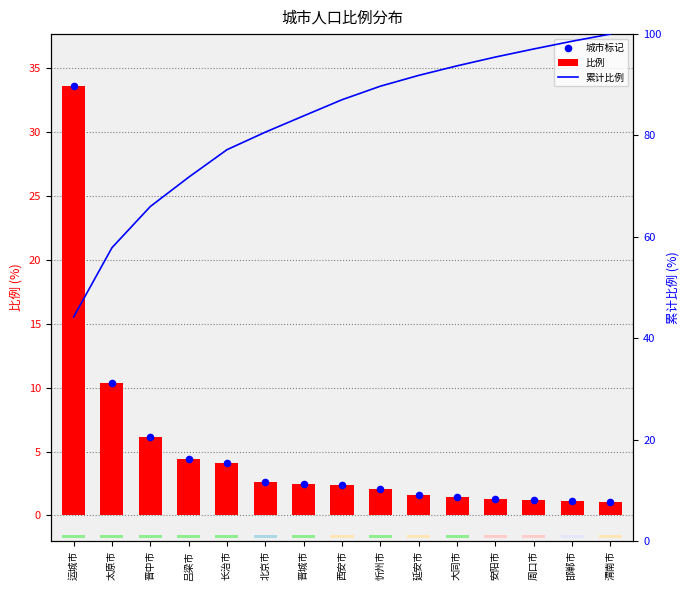

What is the total value across all series at 吕梁市?

80.5